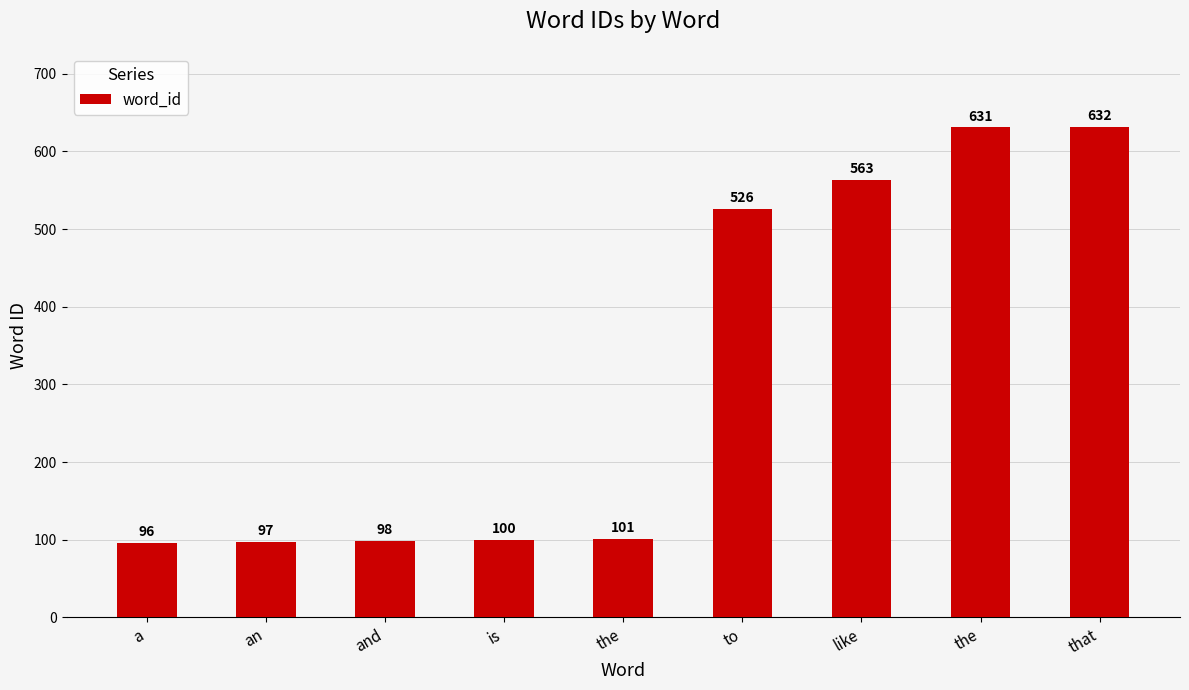

How many data points are less than 101?

4